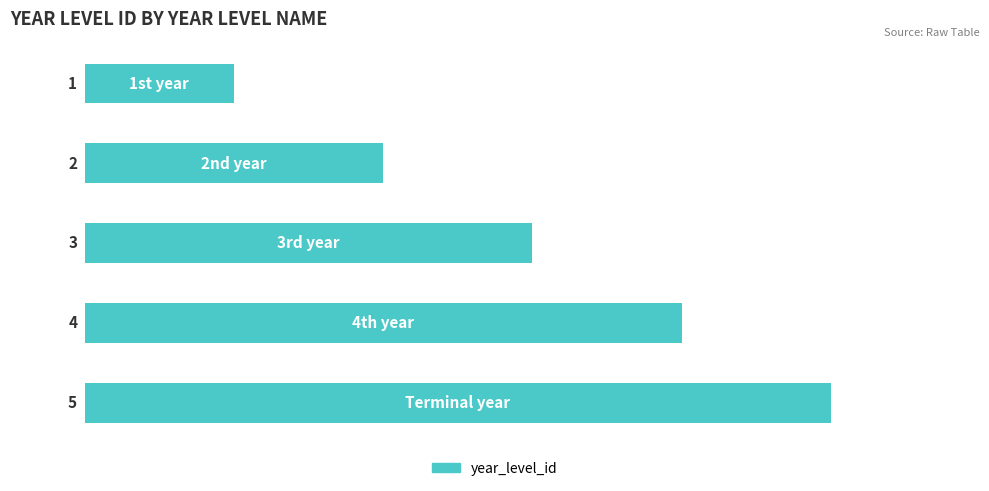

What is the difference between the maximum and second lowest values?

3